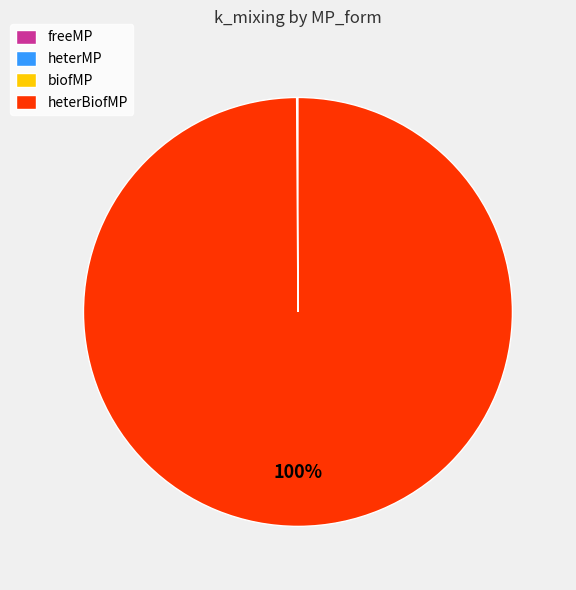

To the nearest percent, what is the difference between the largest and smallest slice percentages?

100%